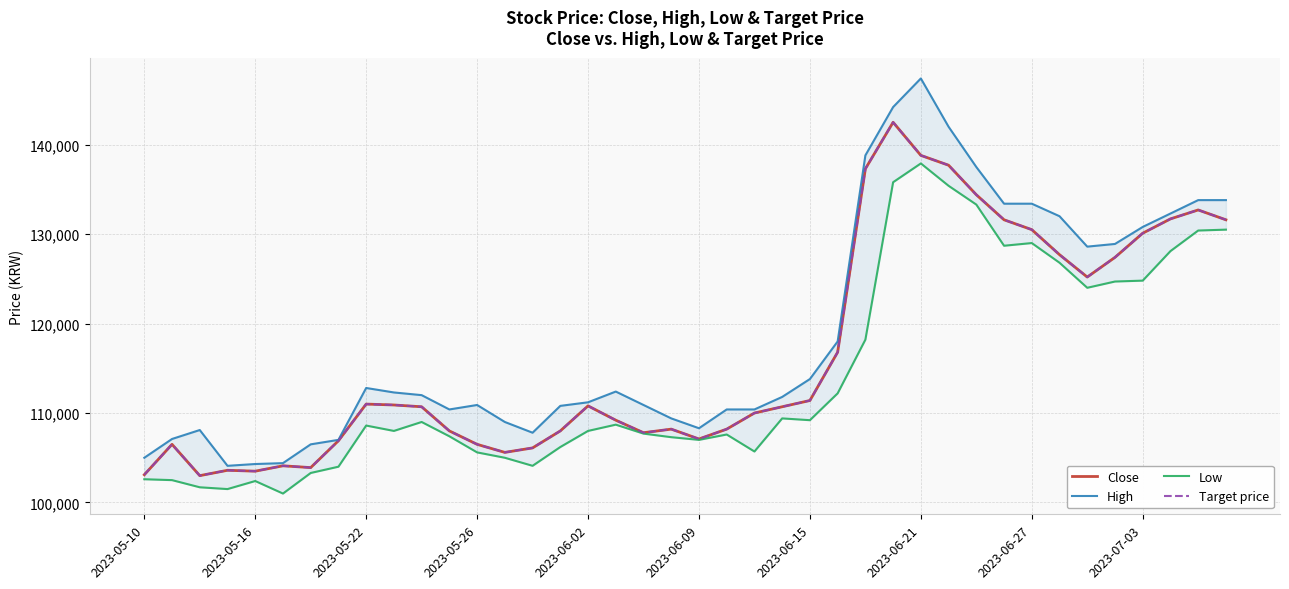

What is the sum of the Low values at 12 and 37?

233700